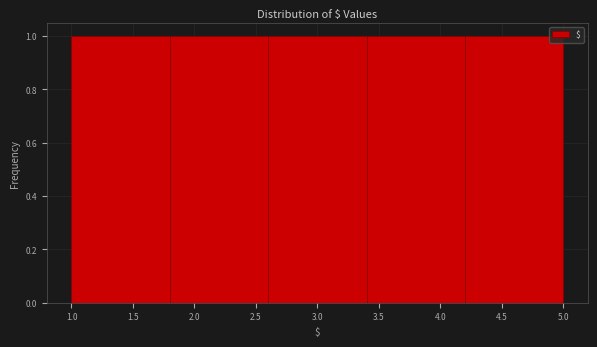

Reading left to right, transcribe this chart: for each bar, give the range it covers on the x-axis and its height. The values are not printed on the chart, so give them approximately, as read against the axis.

1.0 to 1.8: 1
1.8 to 2.6: 1
2.6 to 3.4: 1
3.4 to 4.2: 1
4.2 to 5.0: 1